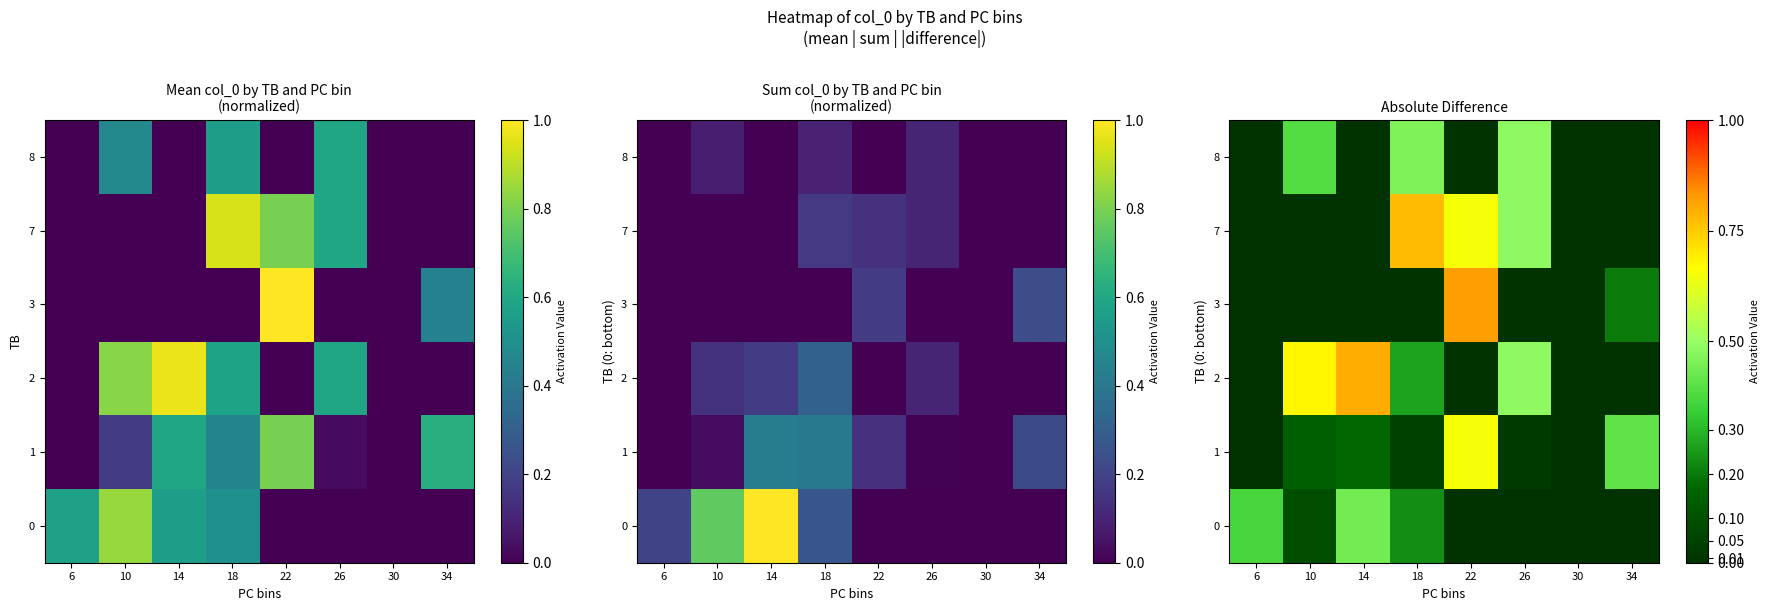

Count the number of categories in the chart.

8